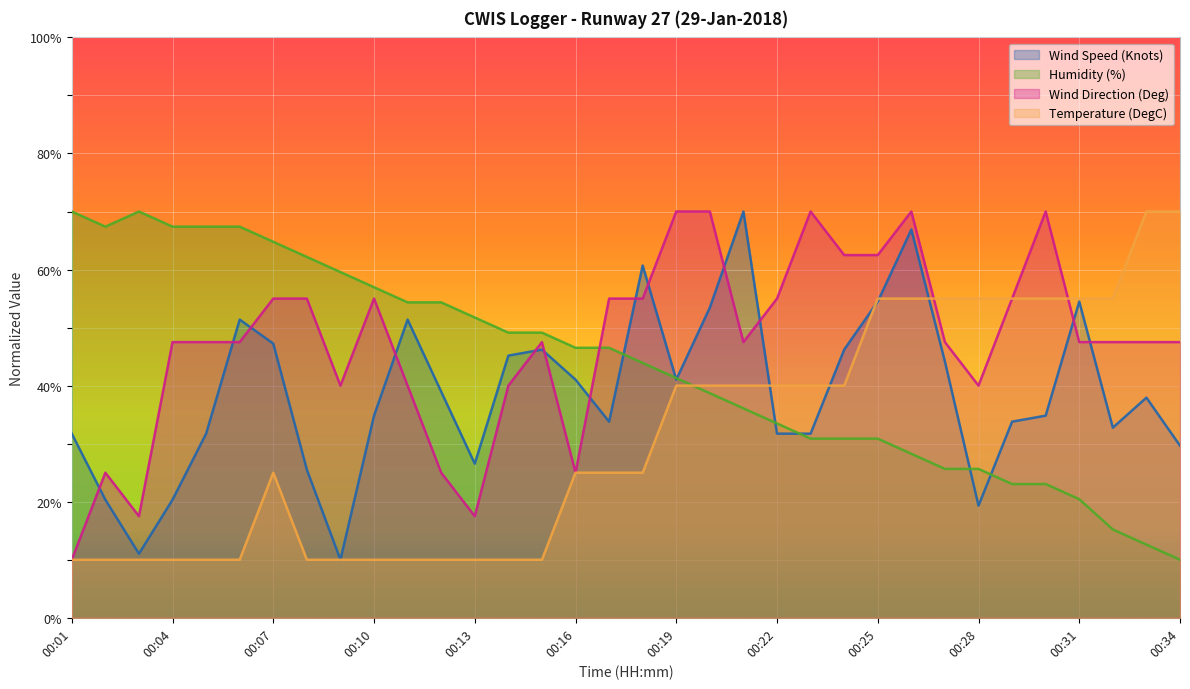

List the series in order of their peak value, lowest first.

Wind Speed (Knots), Humidity (%), Wind Direction (Deg), Temperature (DegC)